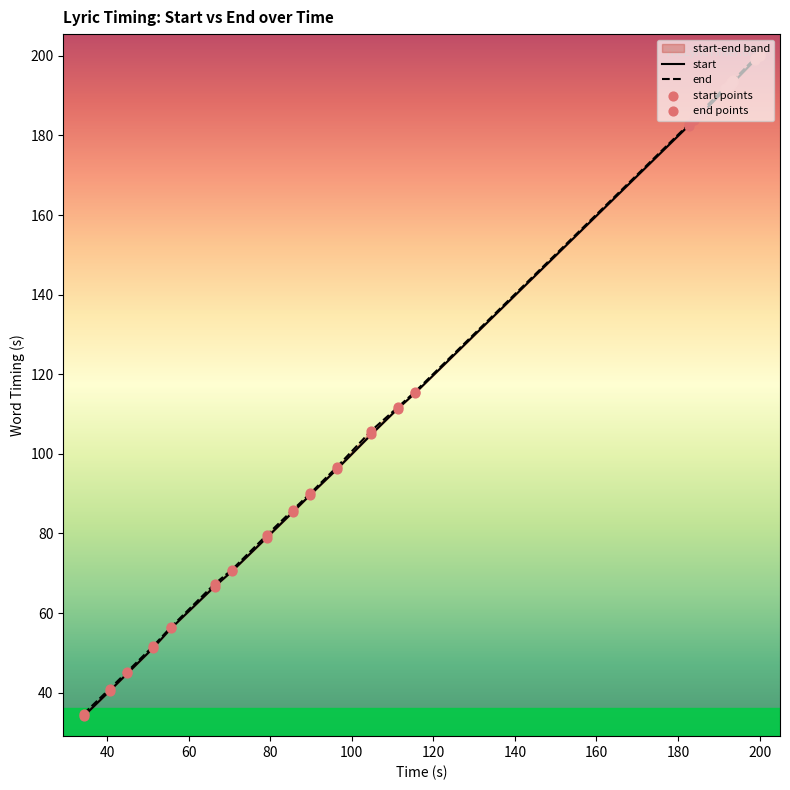

At how many categories does at least one series exceed 172?

11